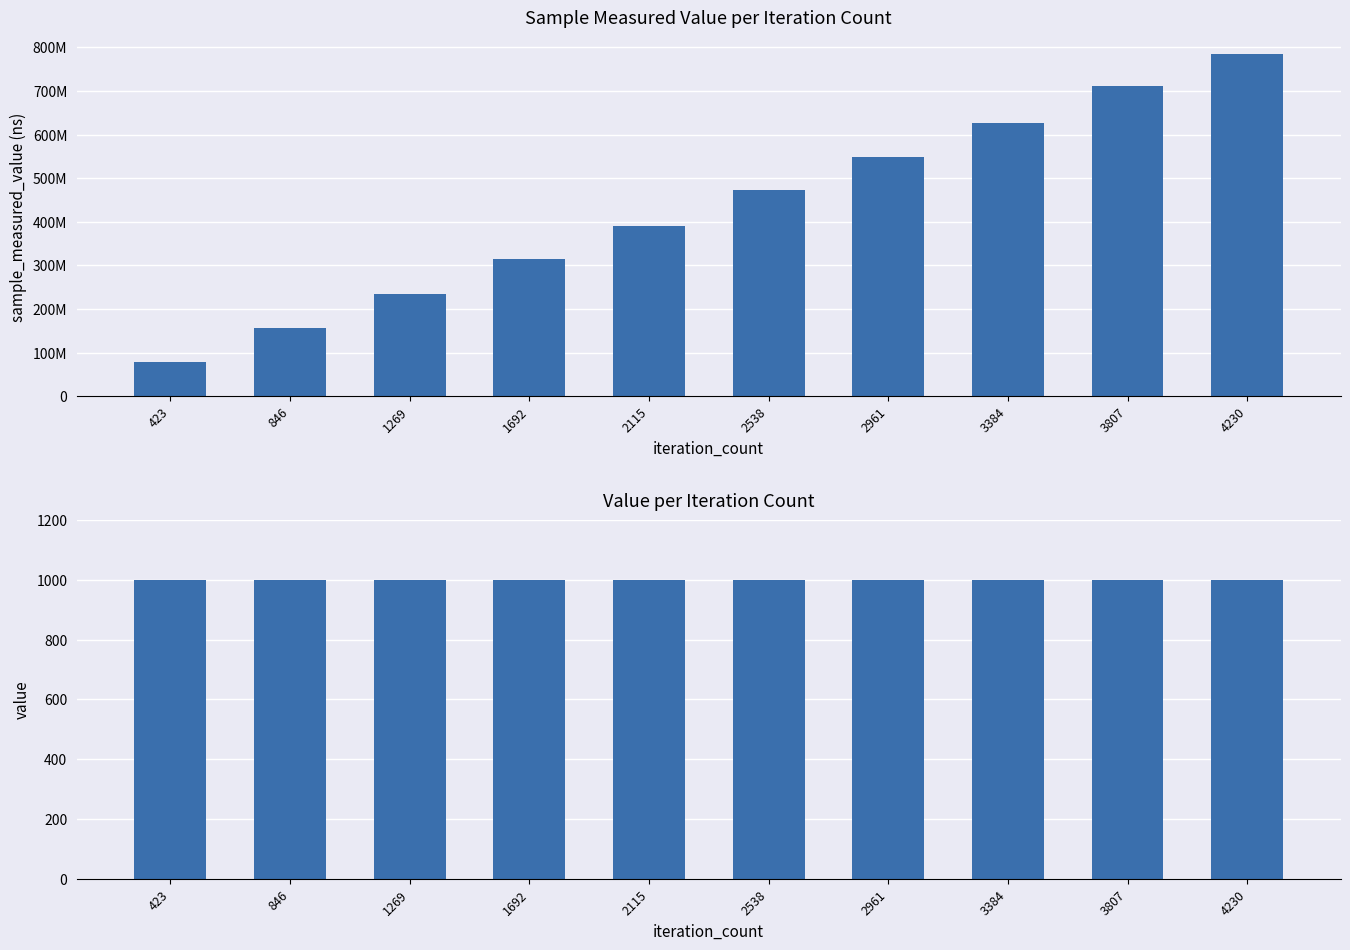

What is the value of the sample_measured_value bar at the 7th from the left?

549288752